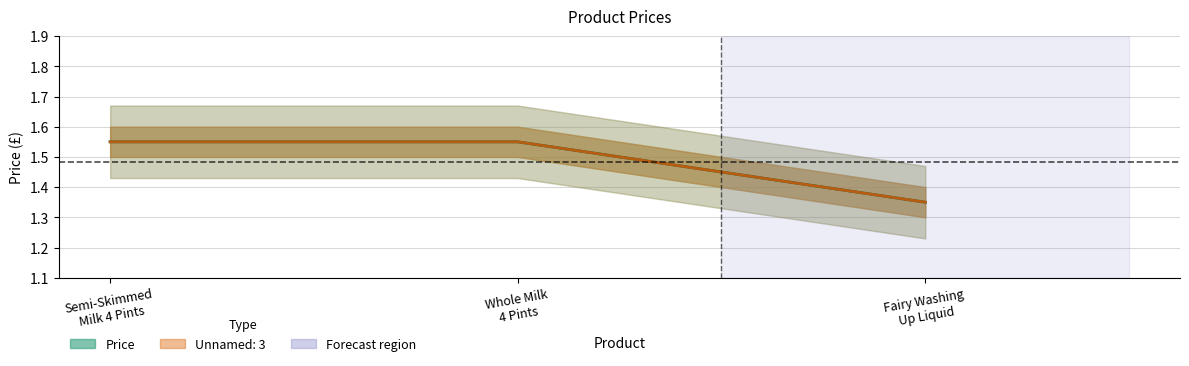

What is the label of the 2nd point from the left?

Whole Milk
4 Pints